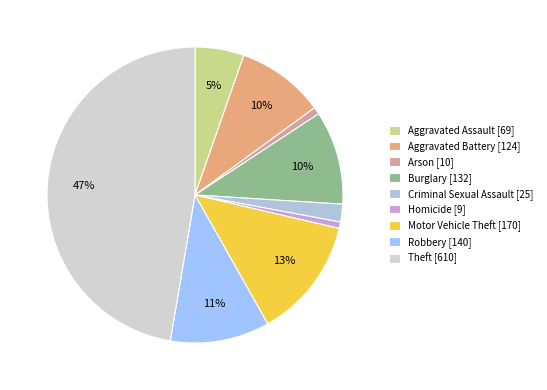

How many slices are in this pie chart?

9